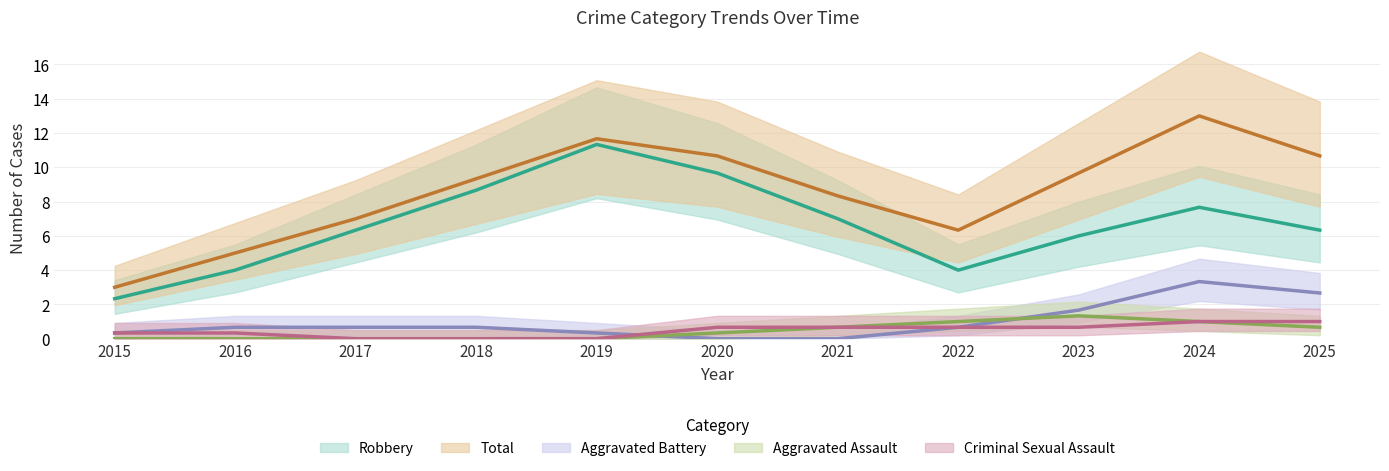

True or false: Robbery and Aggravated Assault cross at least once.

False